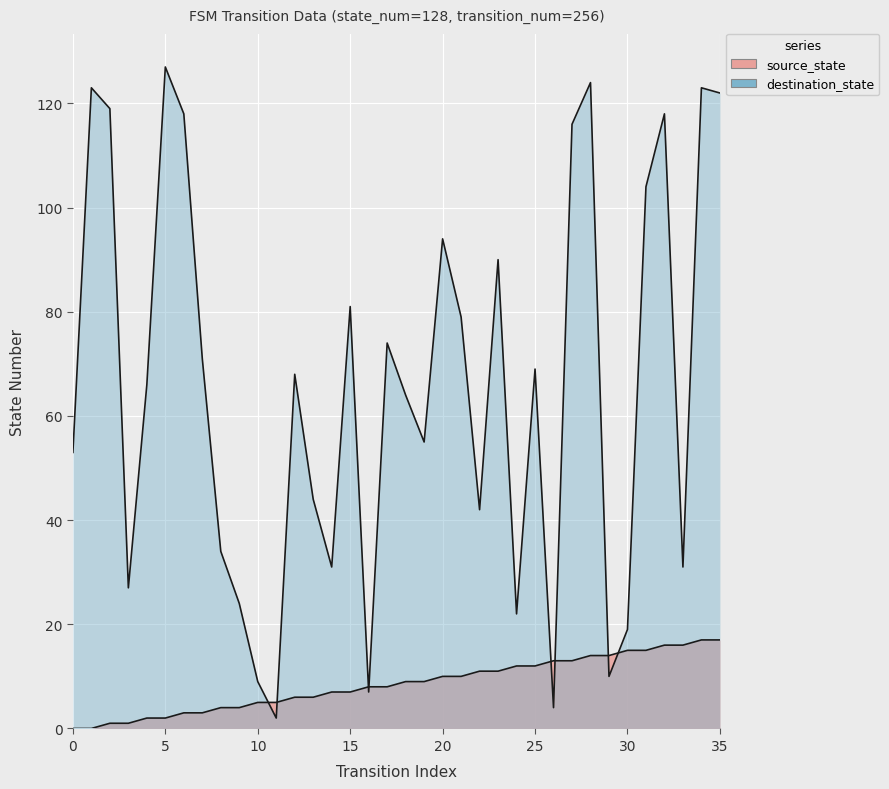

Where is destination_state nearest to the value 64?

18